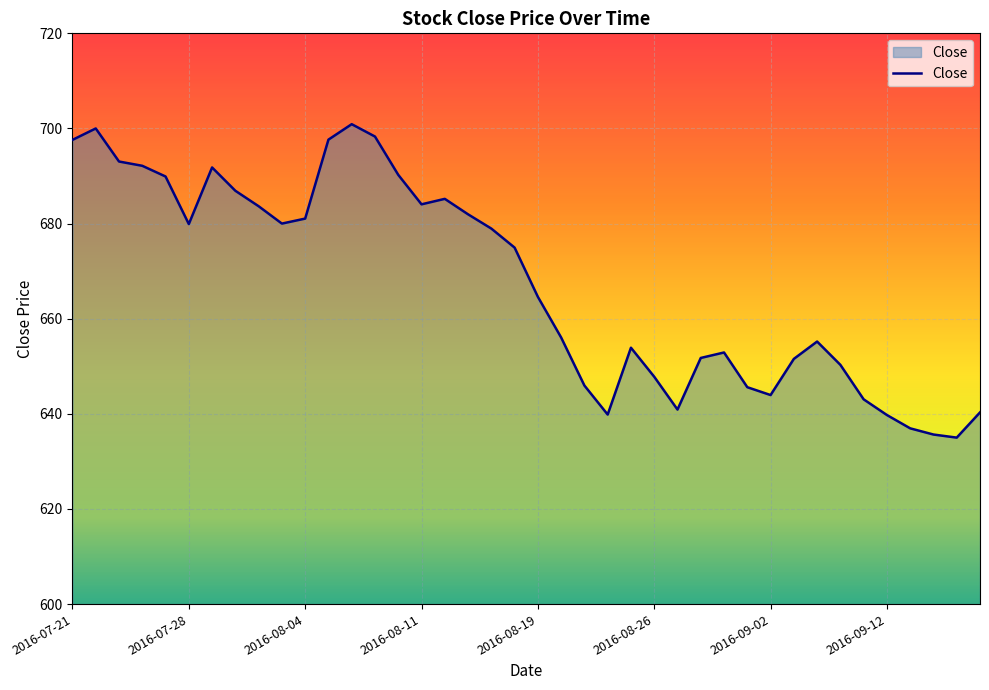

What is the greatest value displayed?

700.9